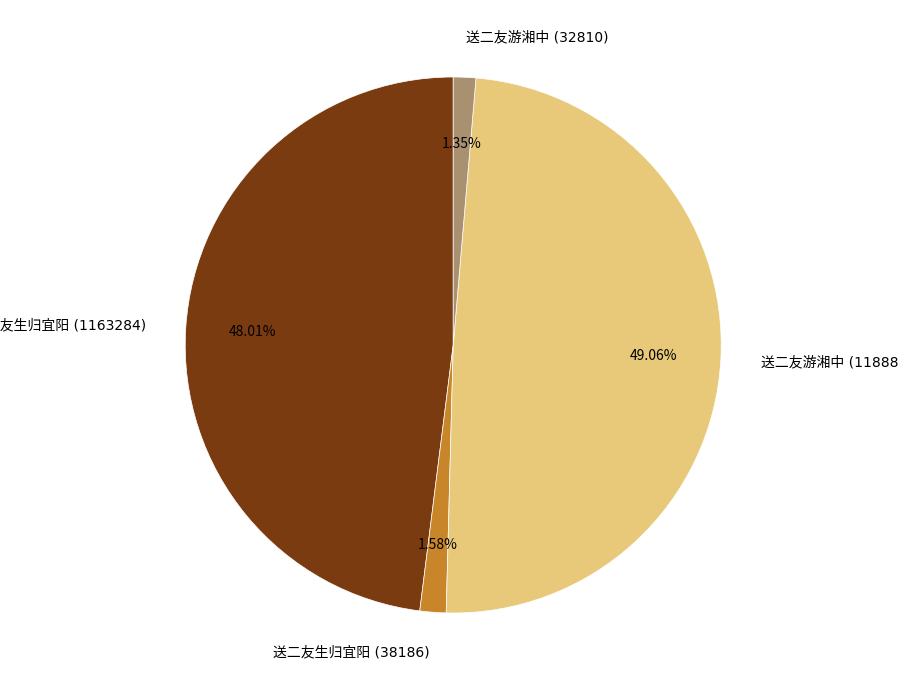

Does any single category account for the majority?

No